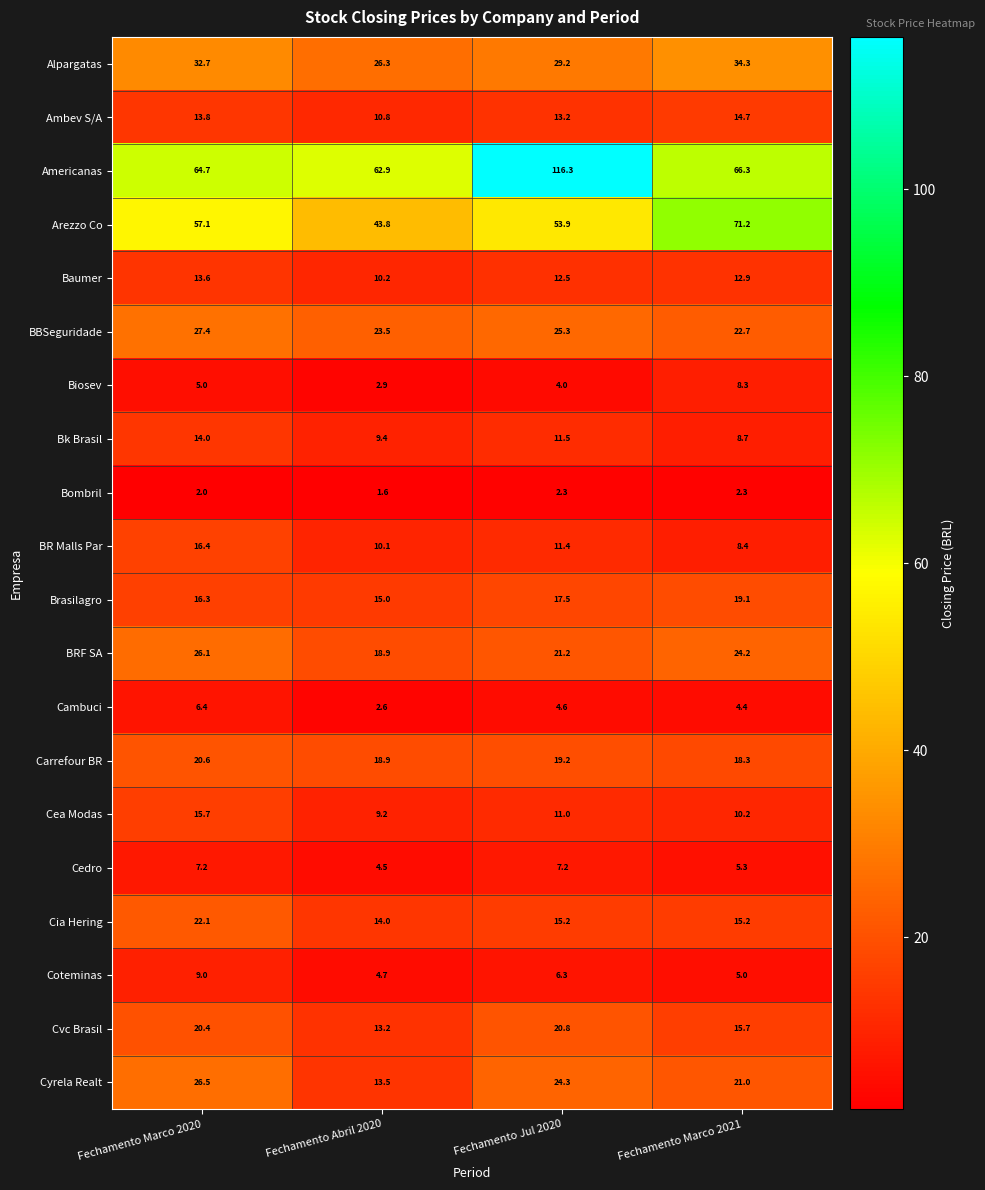

What is the sum of all BRF SA values?

90.4